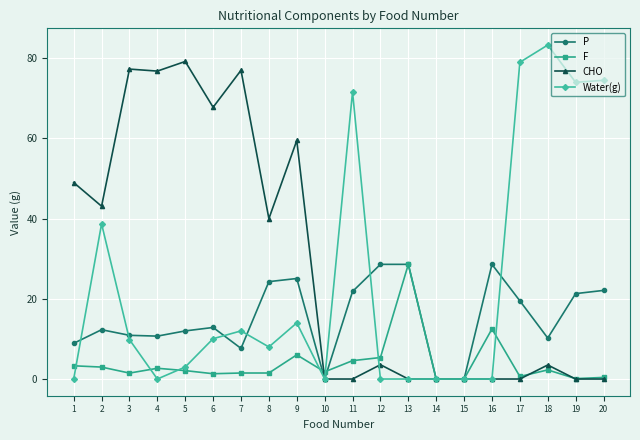

List the series in order of their overall mean, highest first.

CHO, Water(g), P, F